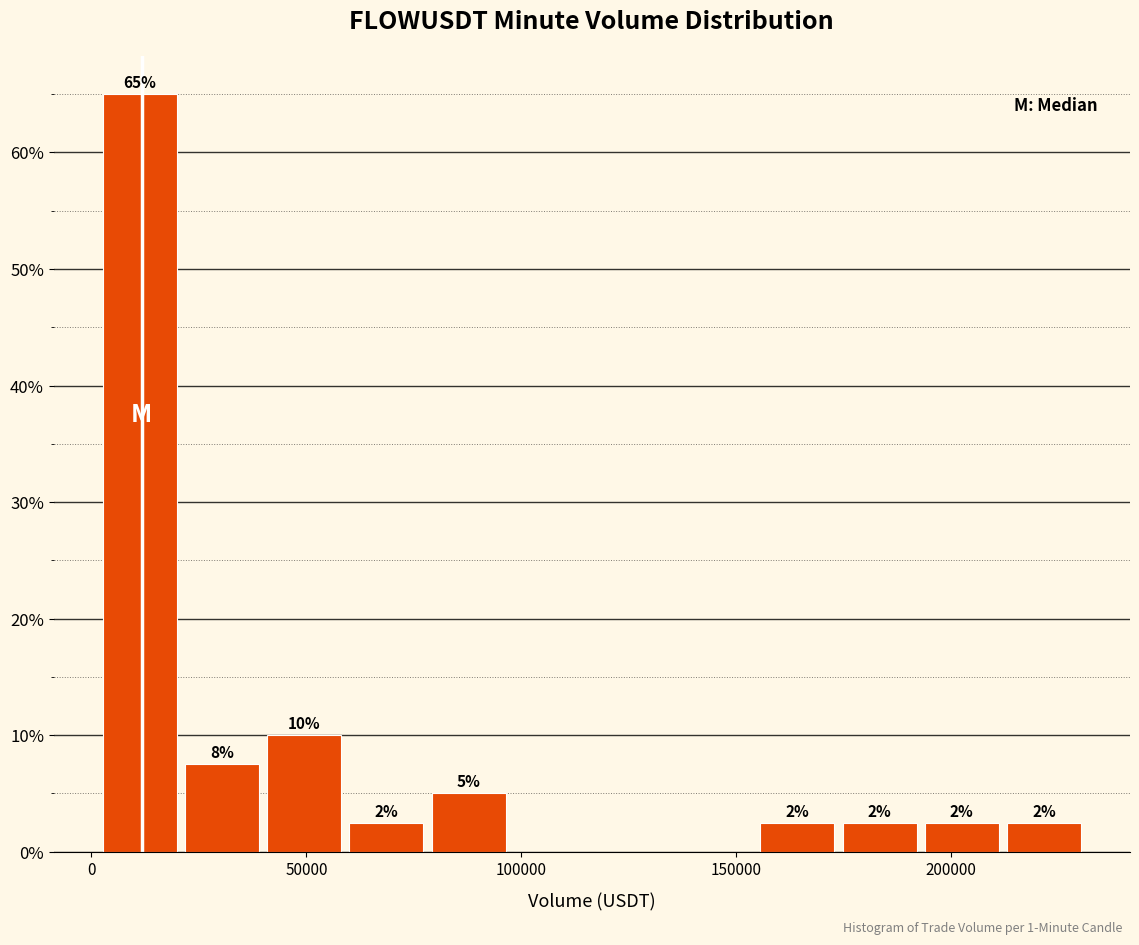

Around what value on the x-axis is the tallest bar? Give the approximate position of its centre, as read against the axis.

10000